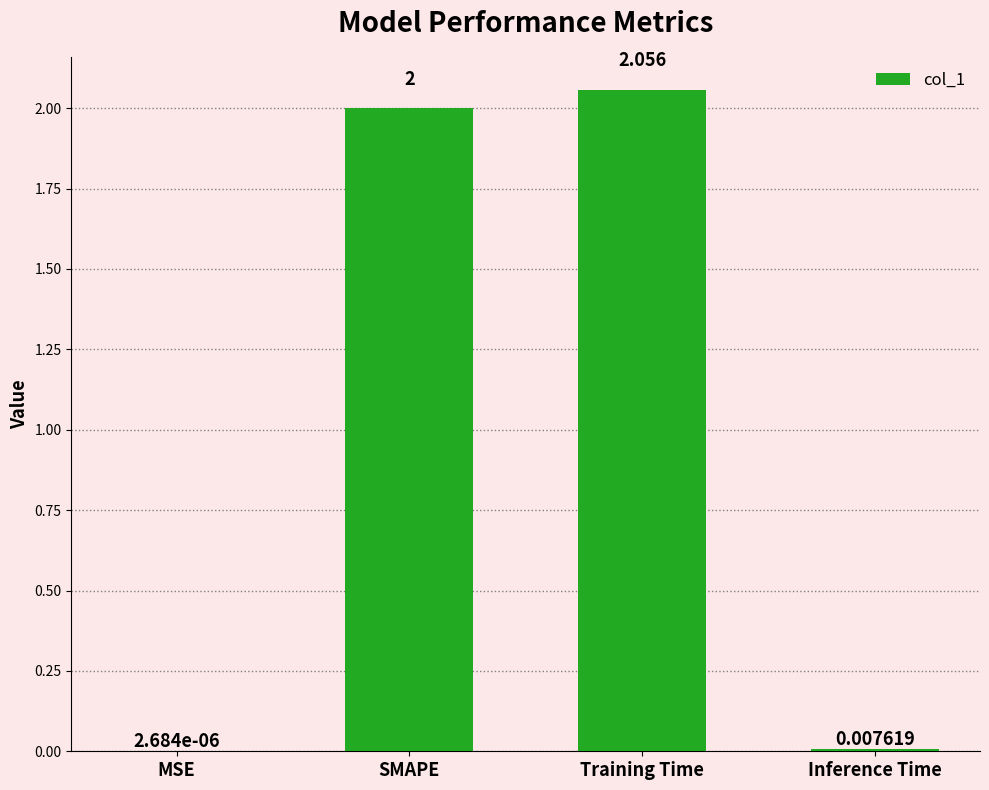

At which category does the chart reach its peak across all series?

Training Time